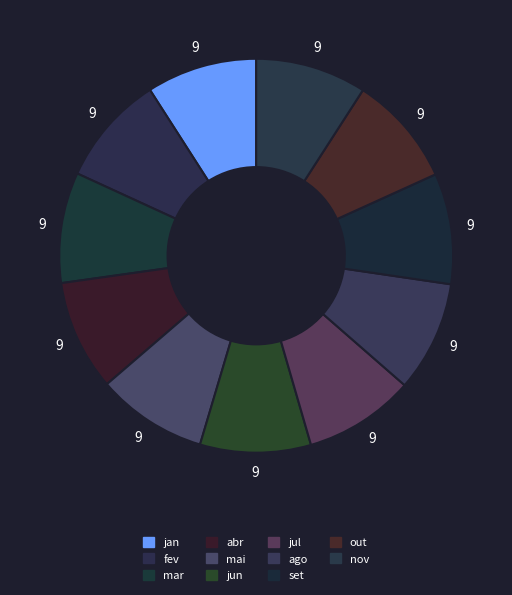

To the nearest percent, what portion does jun represent?

9%